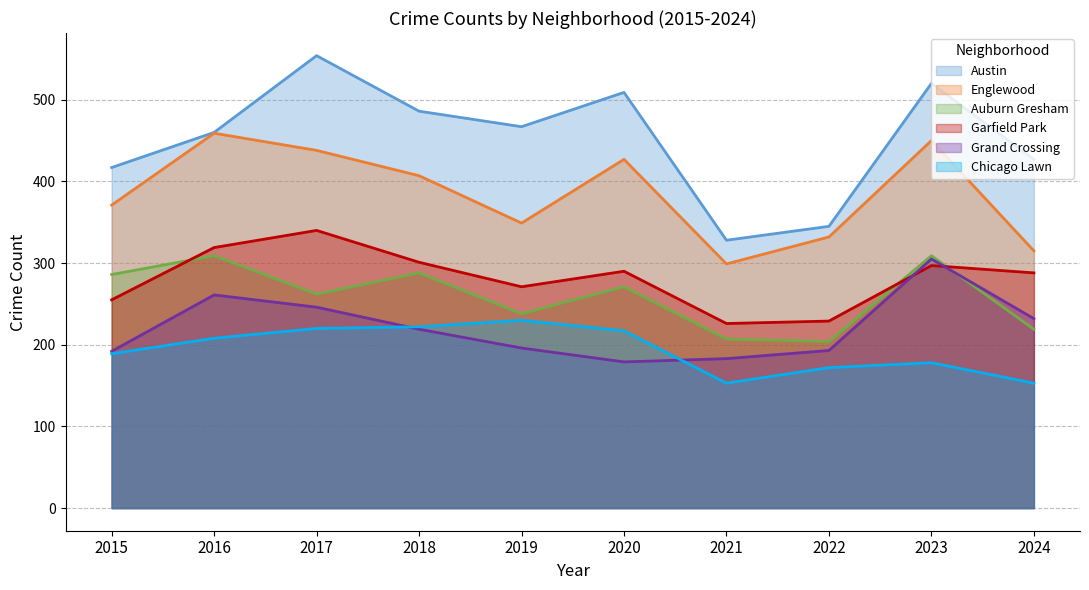

Reading left to right, what are all the values shown in this chart?

Austin: 2015=417	2016=460	2017=554	2018=486	2019=467	2020=509	2021=328	2022=345	2023=520	2024=427
Englewood: 2015=371	2016=459	2017=438	2018=407	2019=349	2020=427	2021=299	2022=332	2023=450	2024=315
Auburn Gresham: 2015=286	2016=309	2017=262	2018=288	2019=238	2020=271	2021=207	2022=204	2023=309	2024=219
Garfield Park: 2015=255	2016=319	2017=340	2018=301	2019=271	2020=290	2021=226	2022=229	2023=297	2024=288
Grand Crossing: 2015=192	2016=261	2017=246	2018=219	2019=196	2020=179	2021=183	2022=193	2023=305	2024=232
Chicago Lawn: 2015=189	2016=208	2017=220	2018=222	2019=230	2020=217	2021=153	2022=172	2023=178	2024=153